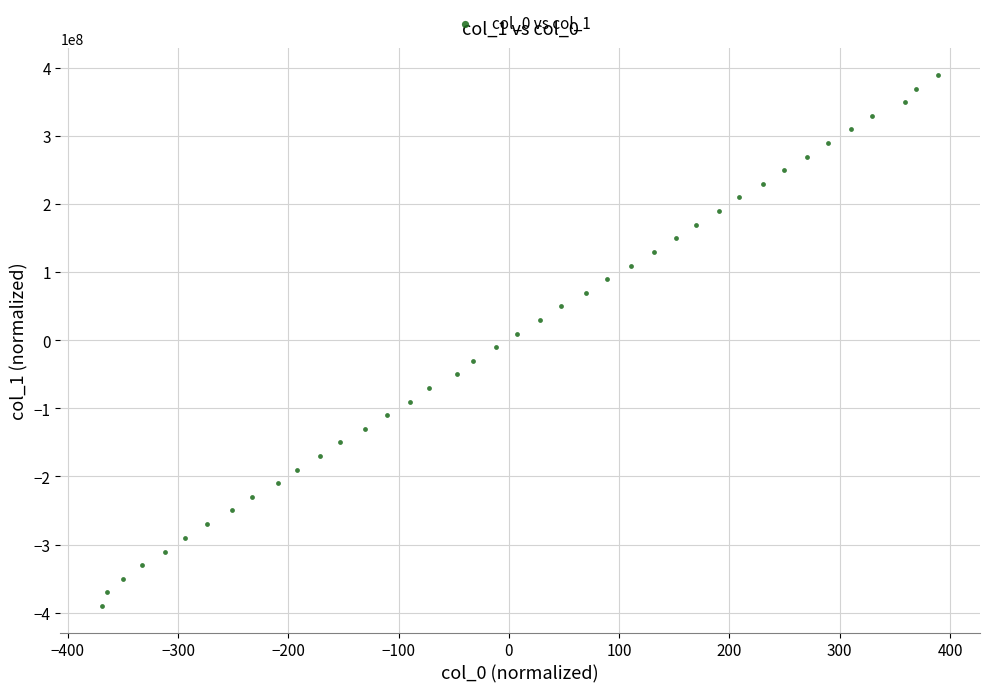

What is the range of X values (max minus min)?

758.0